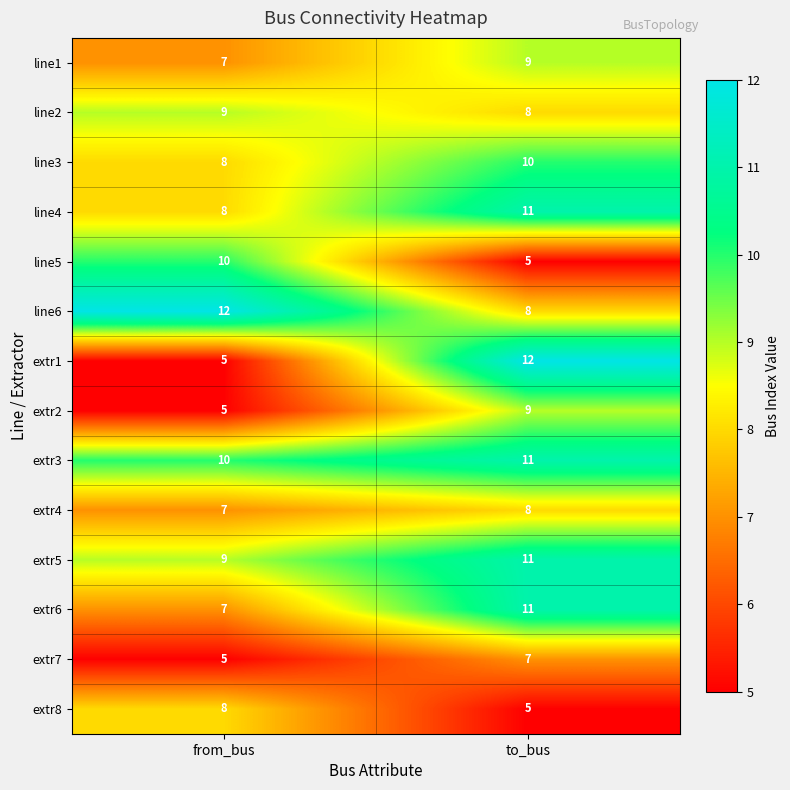

Is it true that line6 equals 12 at from_bus?

True